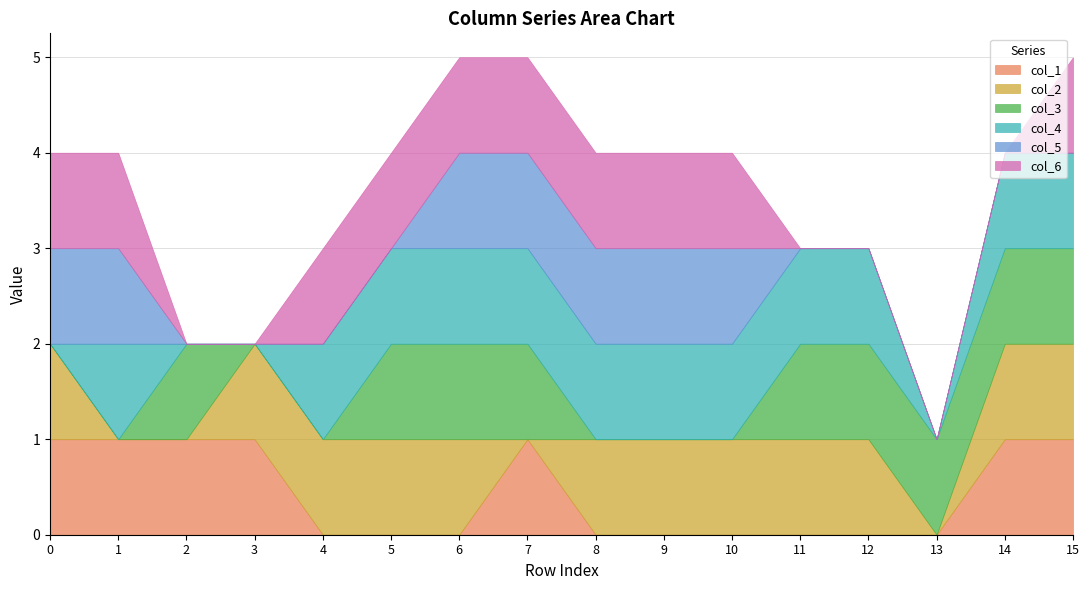

Which has a higher value, 5 or 13?

5